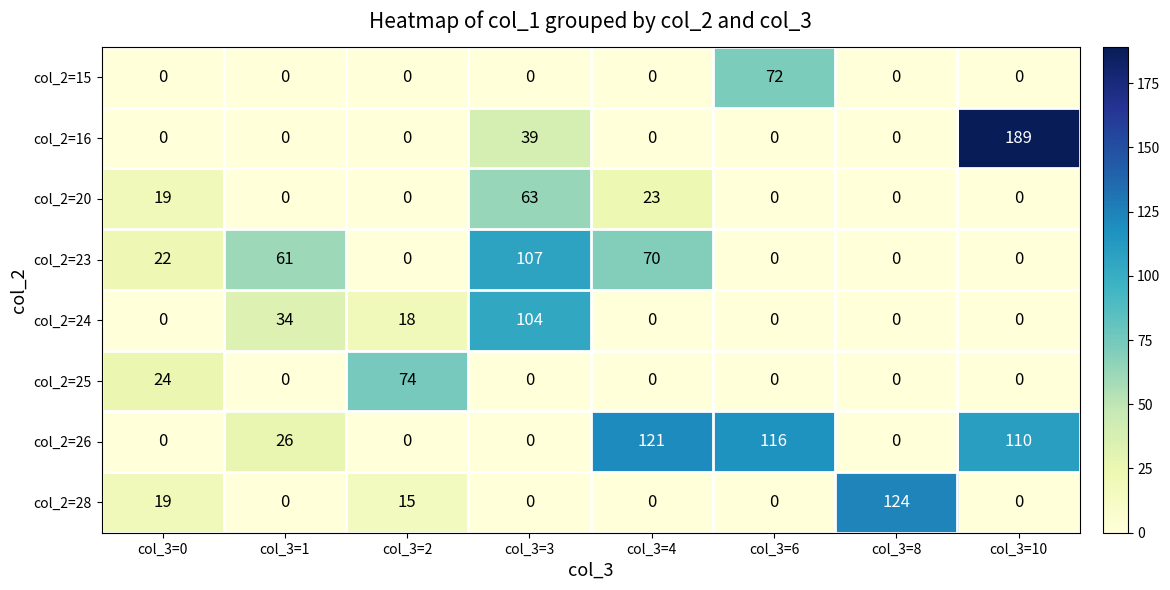

What is the difference between the highest and lowest values at col_3=8?

124